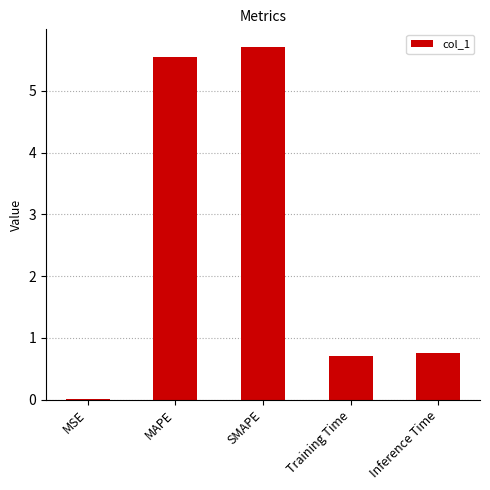

True or false: the data shows 5.7 at SMAPE.

True